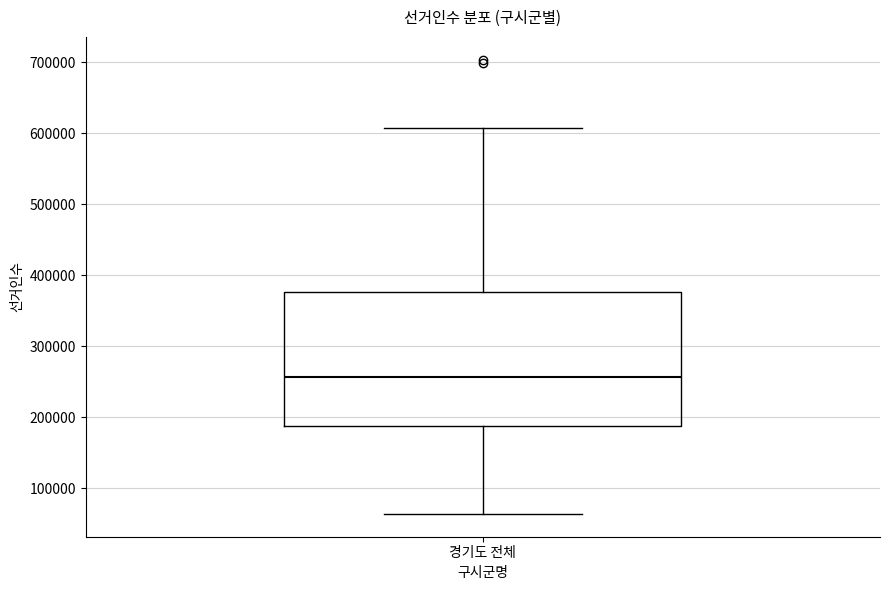

Transcribe this box plot: give where the median line is, the range the box spans, and where the two whiskers end, as read against the y-axis. The values are not printed on the chart, so give them approximately, as read against the axis.

median 260000, box 190000 to 380000, whiskers 60000 to 610000